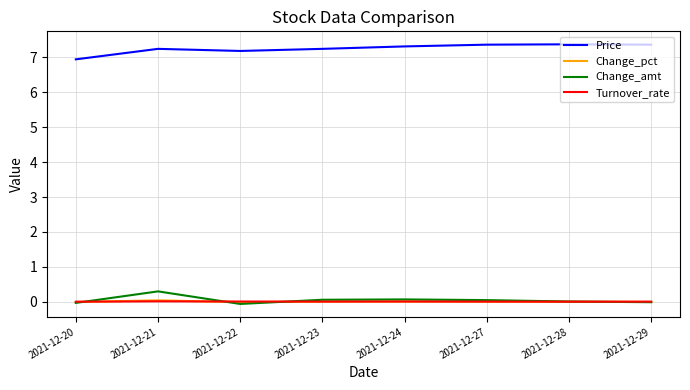

At how many categories does at least one series exceed 0?

8